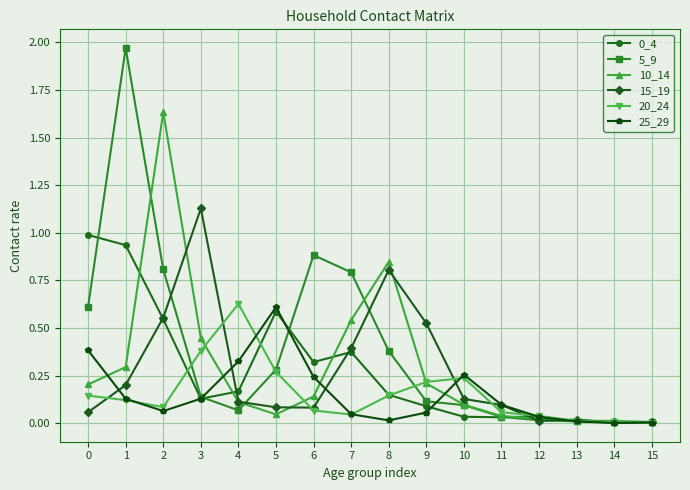

True or false: 20_24 and 25_29 intersect in this chart.

True